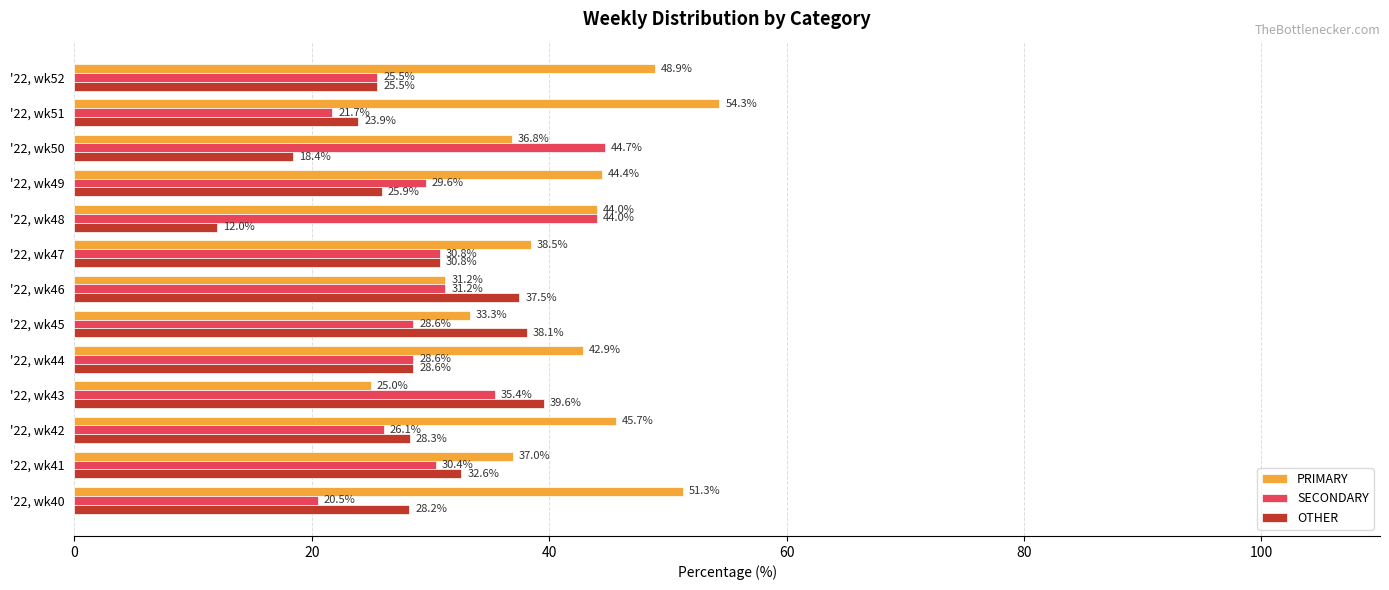

What are all the series names shown in the legend?

PRIMARY, SECONDARY, OTHER